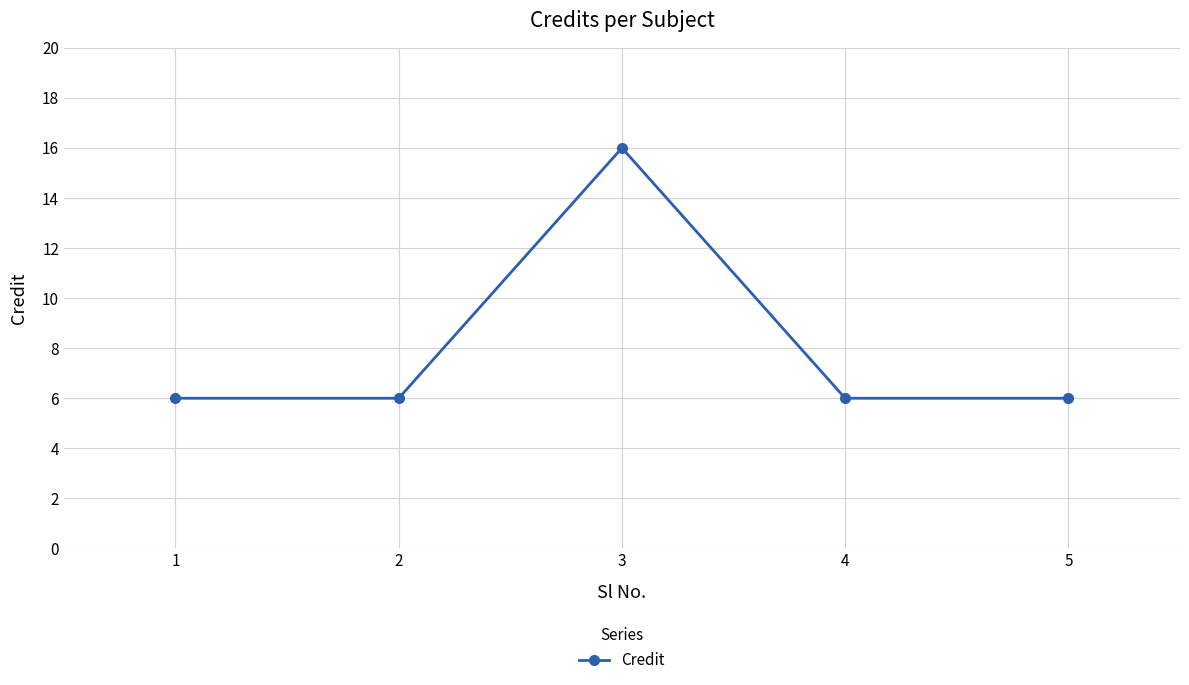

How many categories are shown in the chart?

5